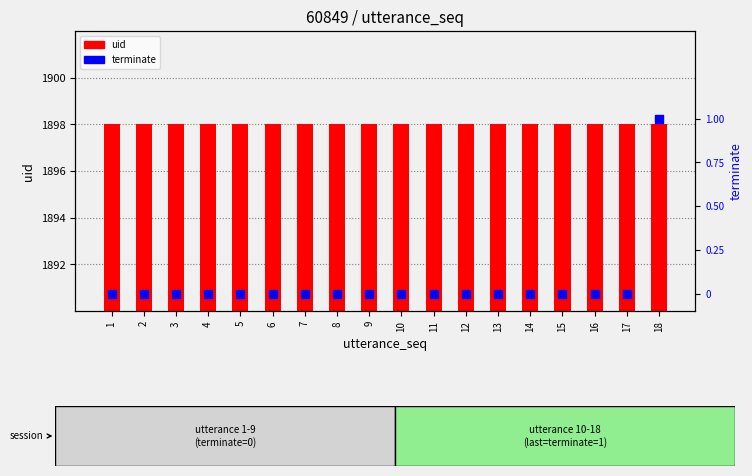

At how many categories does at least one series exceed 1423?

18